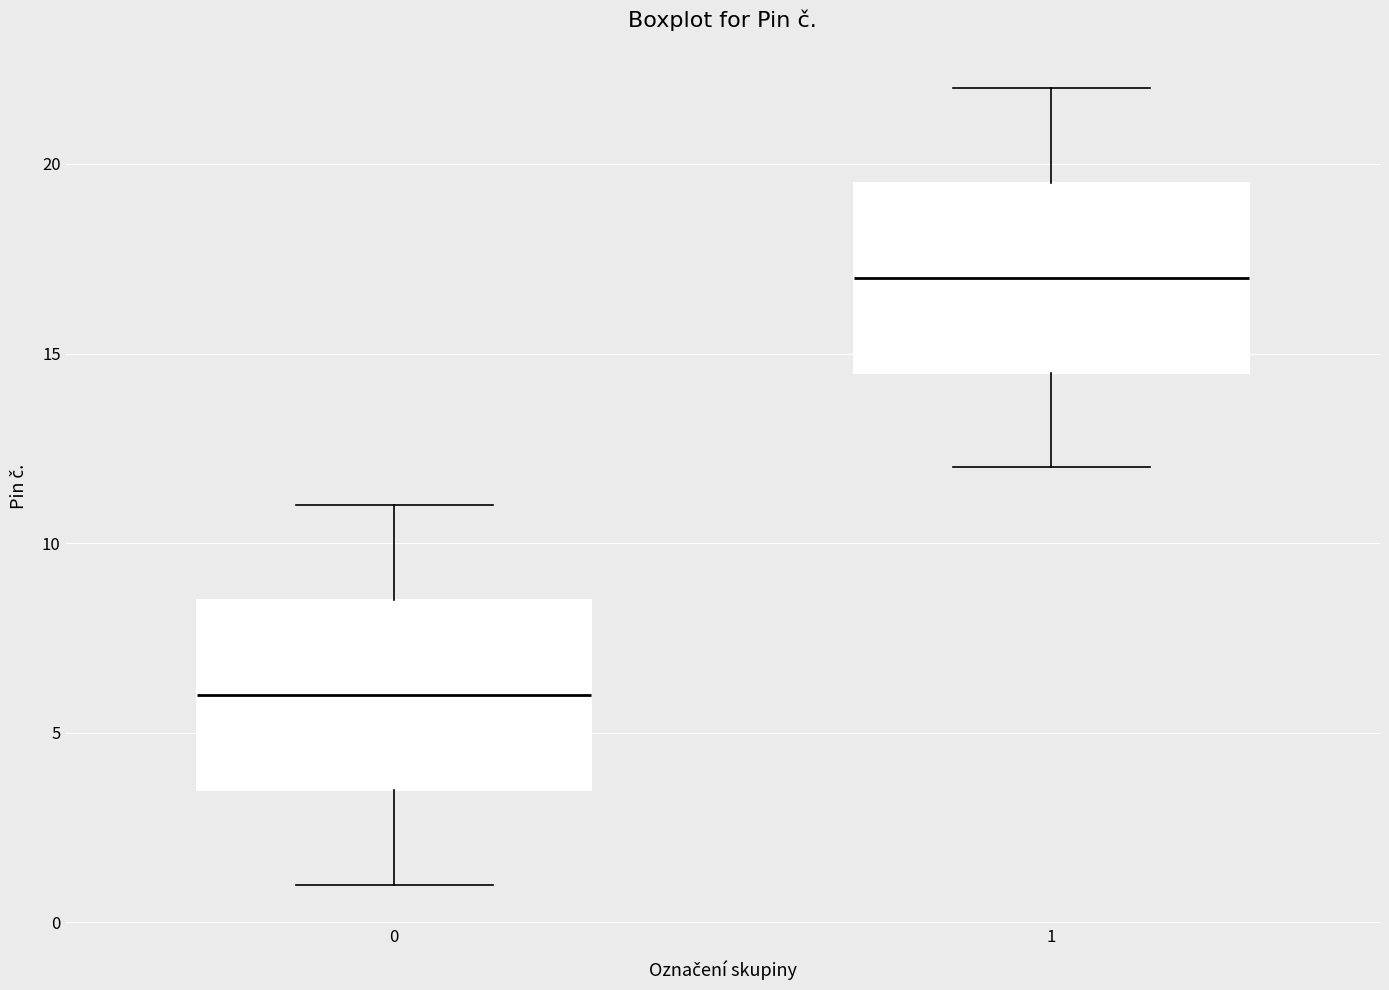

Reading left to right, transcribe this box plot: for each box, give where its median line is, the range the box spans, and where its two whiskers end, as read against the y-axis. The values are not printed on the chart, so give them approximately, as read against the axis.

0: median 6.0, box 3.5 to 8.5, whiskers 1.0 to 11.0
1: median 17.0, box 14.5 to 19.5, whiskers 12.0 to 22.0